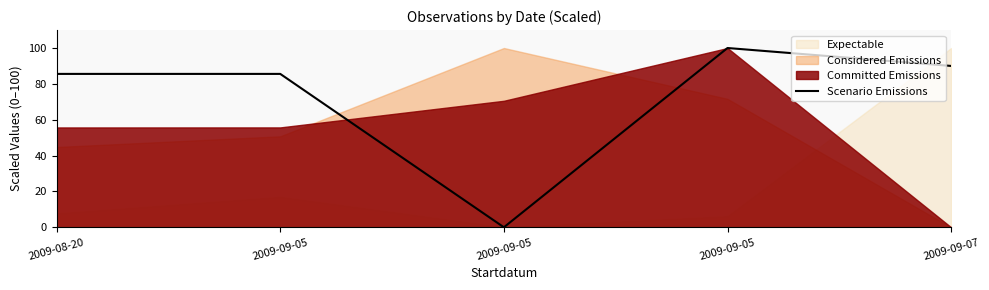

Is it true that the value at 2009-08-20 is 85.6?

True